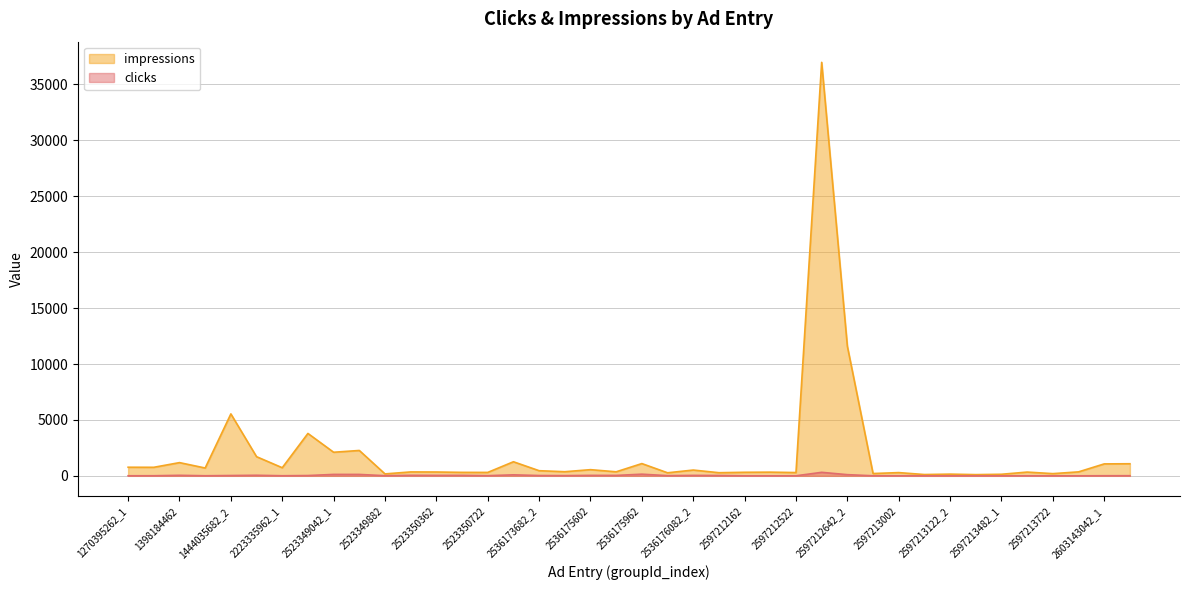

True or false: impressions and clicks cross at least once.

False